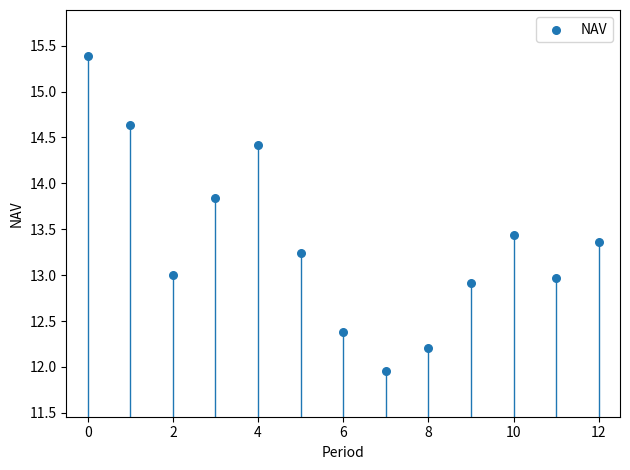

What is the range of Y values (max minus min)?

3.4